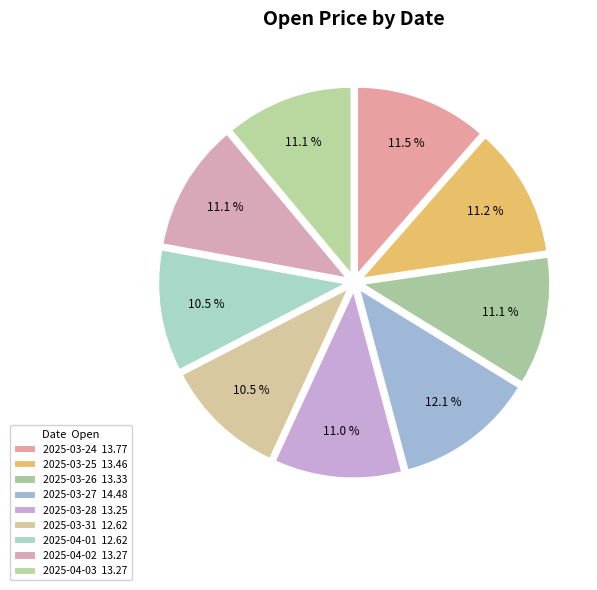

What percentage do 2025-03-26 and 2025-04-01 together represent?

21.6%